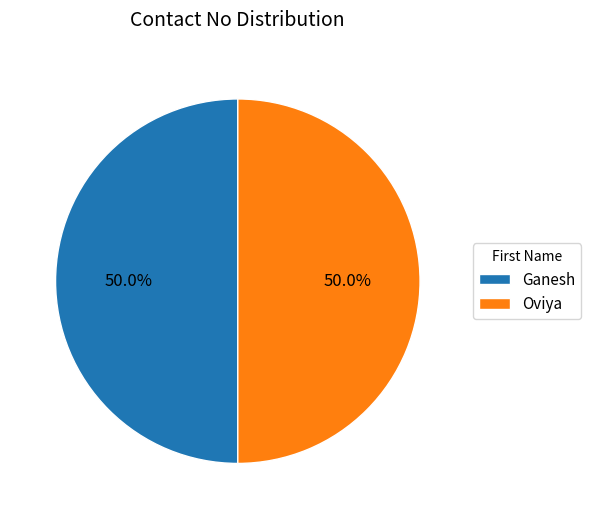

To the nearest percent, what percentage of the pie is Oviya?

50%